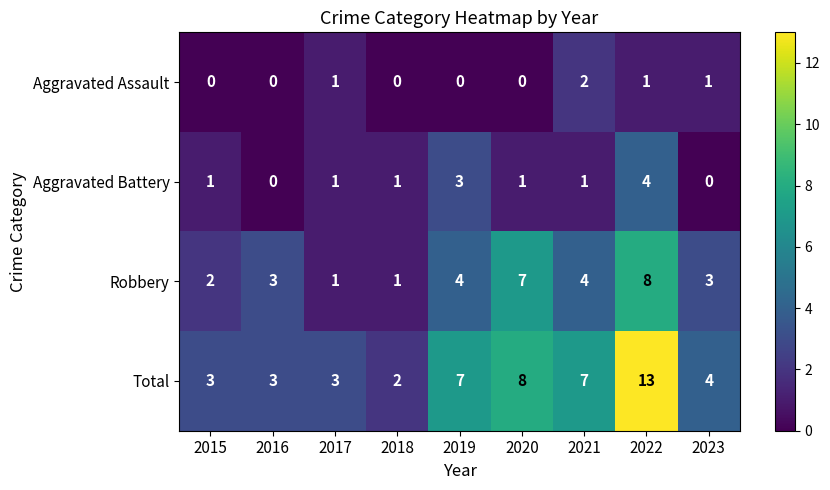

Which label corresponds to the largest value in the chart?

2022